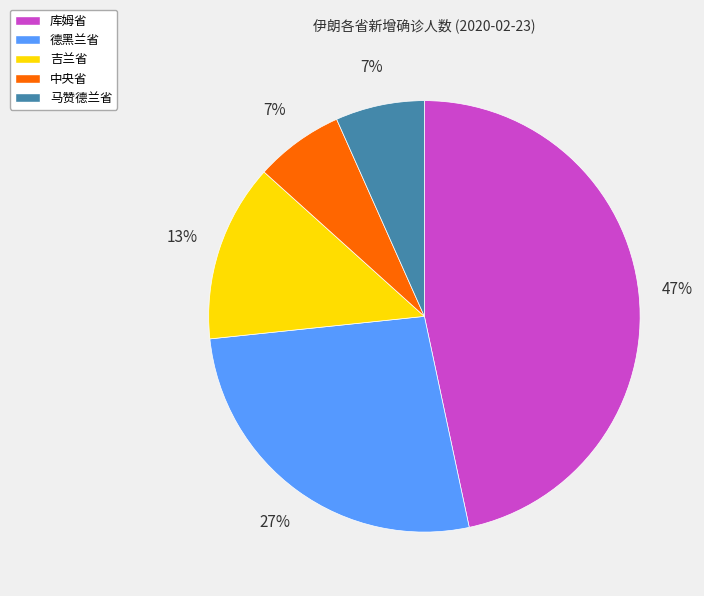

To the nearest percent, what percentage of the pie is 吉兰省?

13%